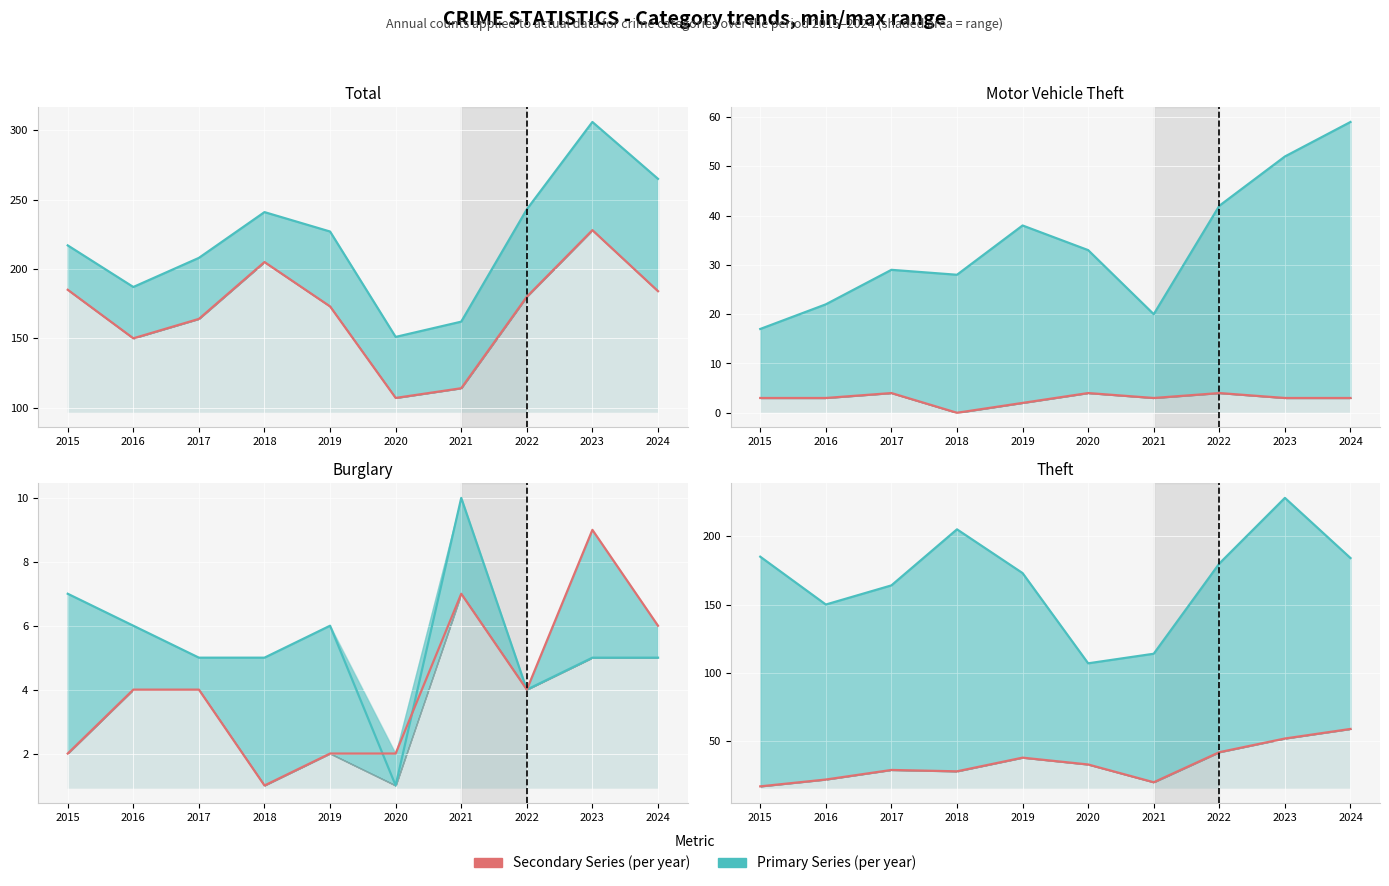

Count the number of categories in the chart.

10